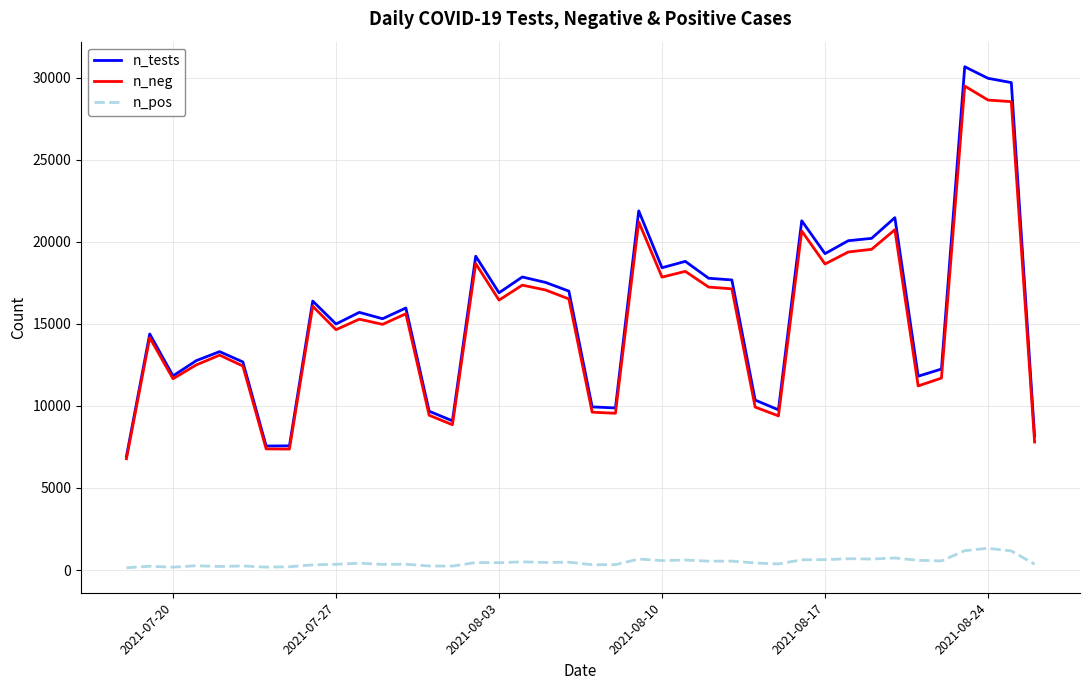

True or false: n_pos and n_neg intersect in this chart.

False